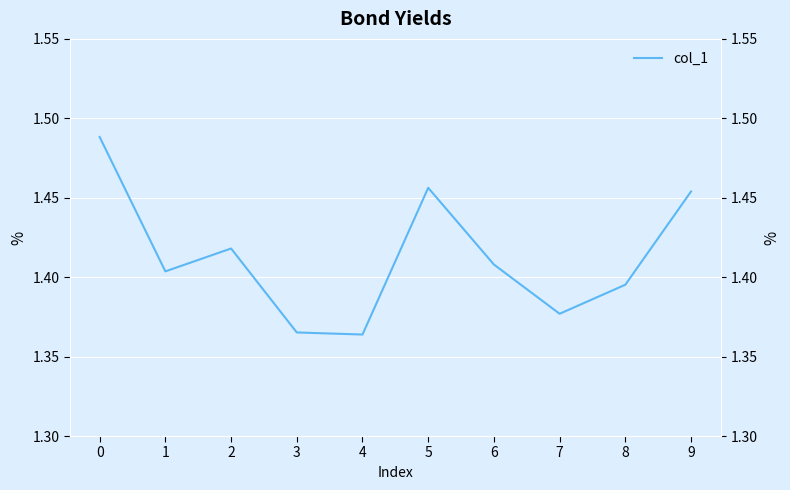

What is the difference between the maximum and minimum values?

0.1